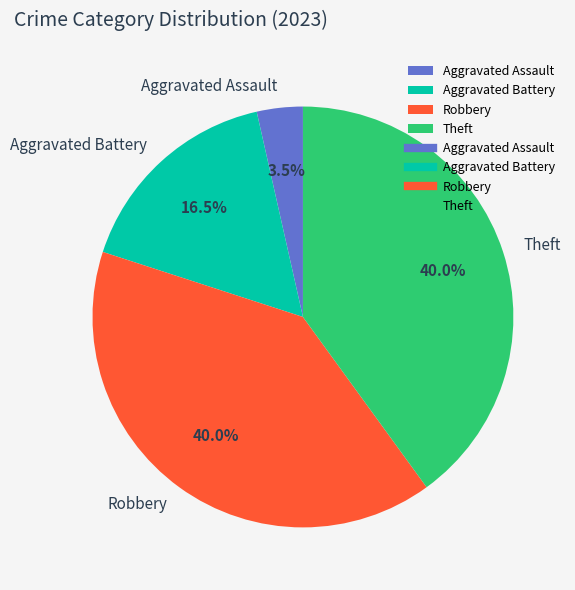

Which slice is the smallest?

Aggravated Assault